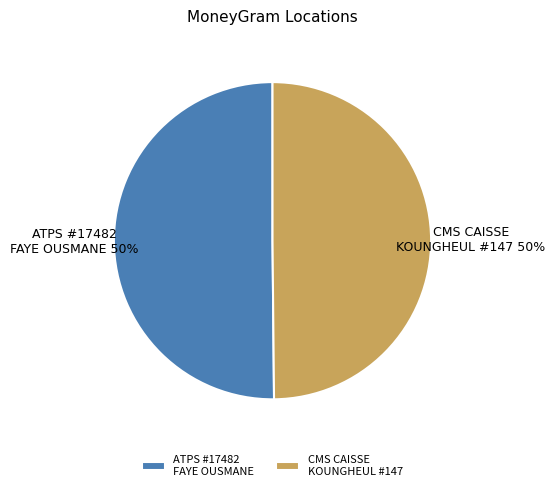

Is it true that ATPS #17482 FAYE OUSMANE is 61% of the pie?

False